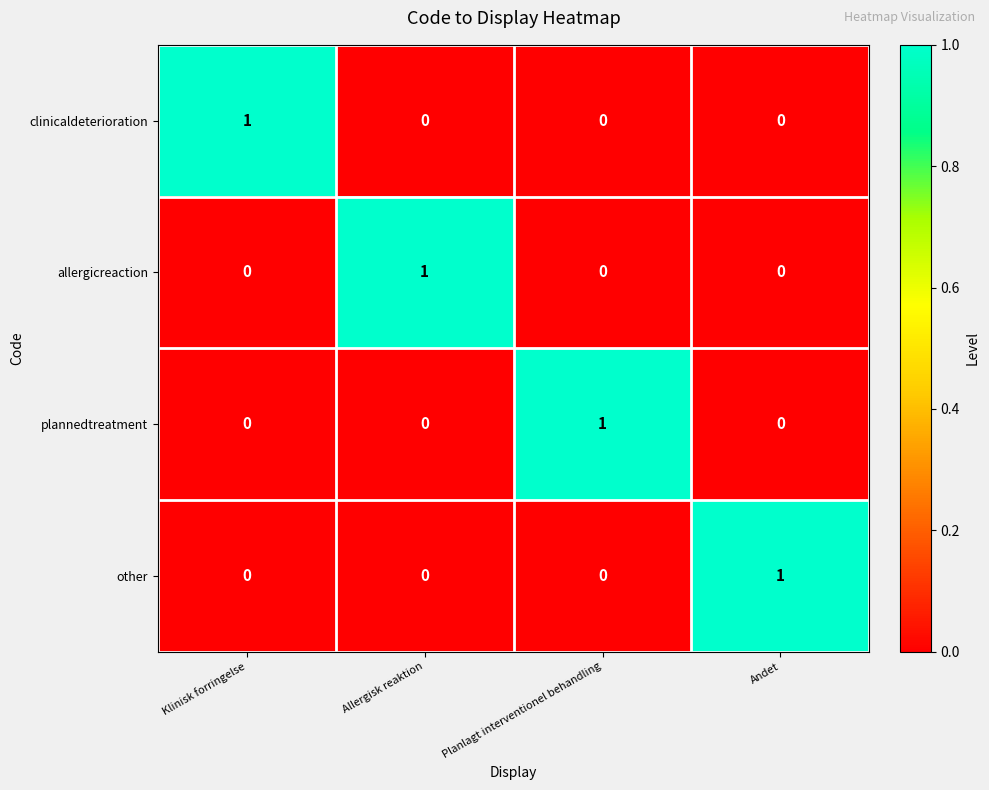

How many other values are between 0 and 1?

4